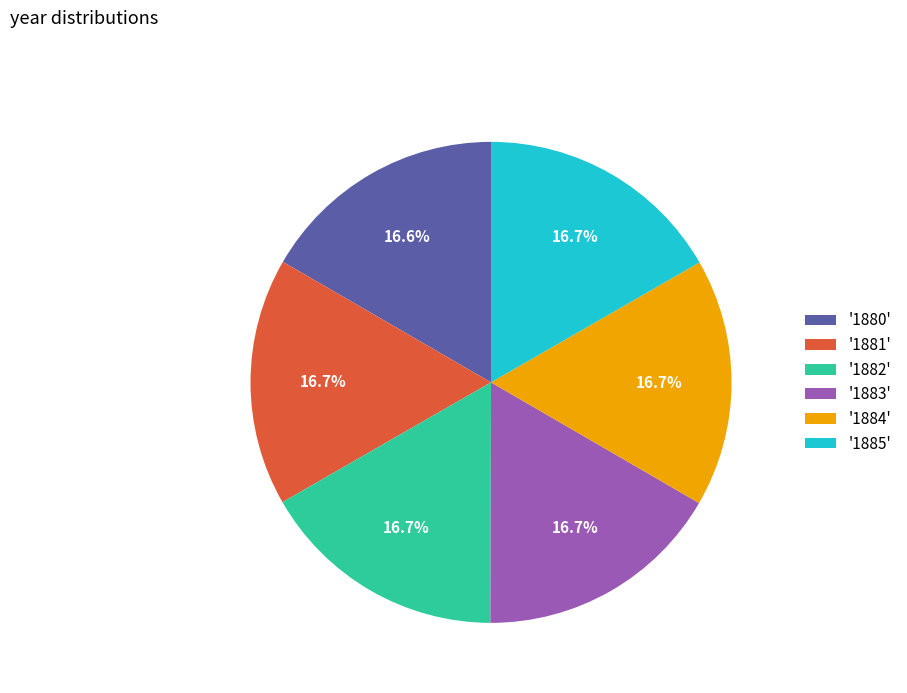

Count the number of slices in the pie.

6